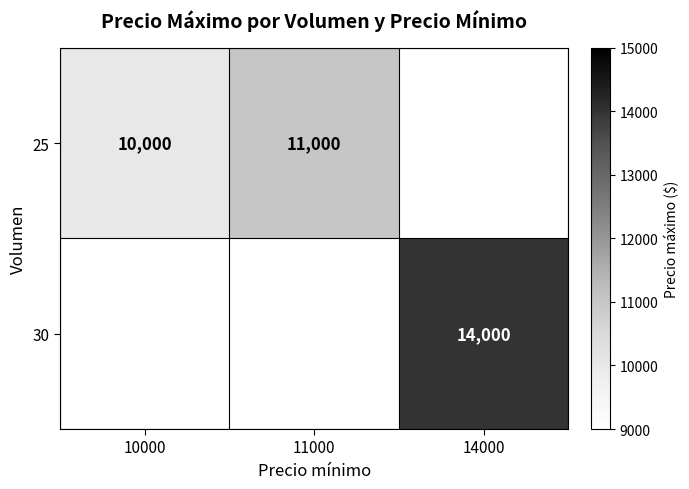

How many distinct data groups are displayed?

2